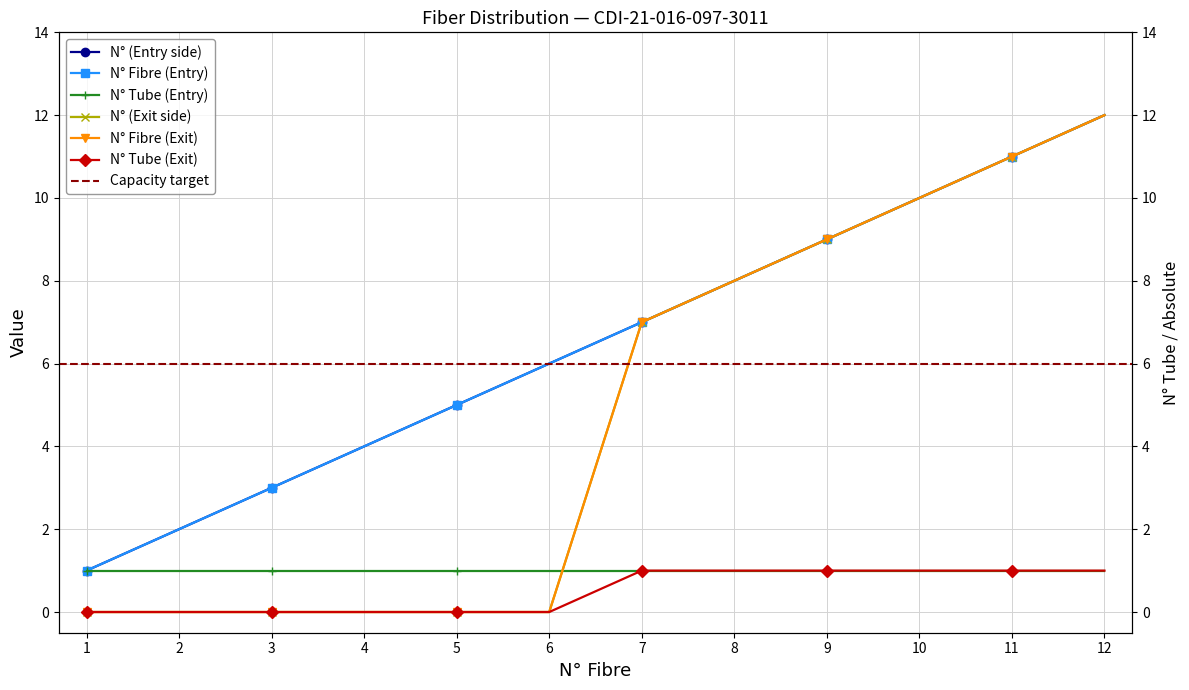

Which label corresponds to the smallest value in the chart?

1